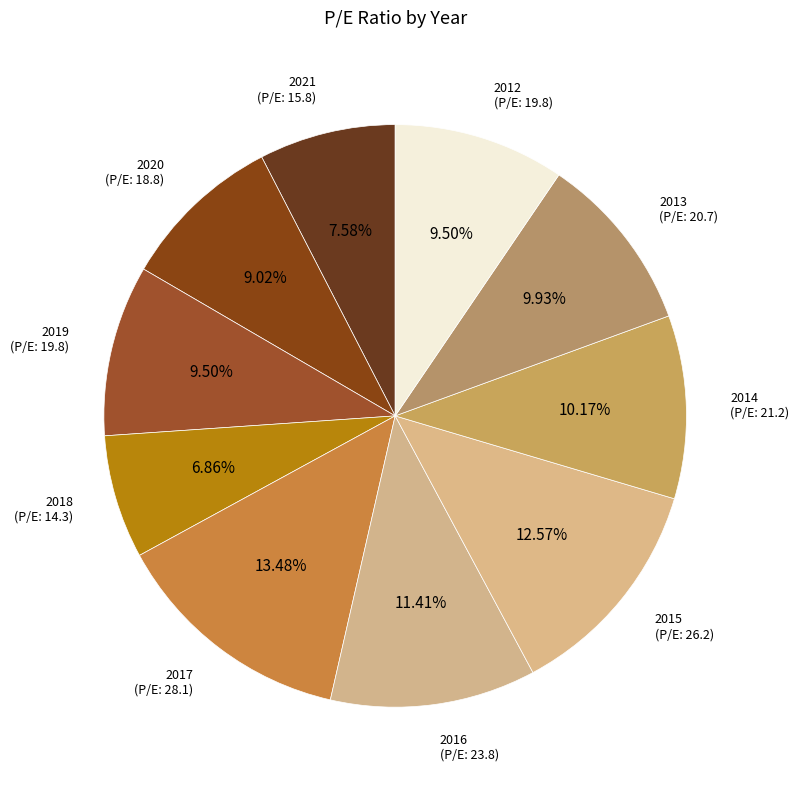

To the nearest percent, what portion does 2016 represent?

11%